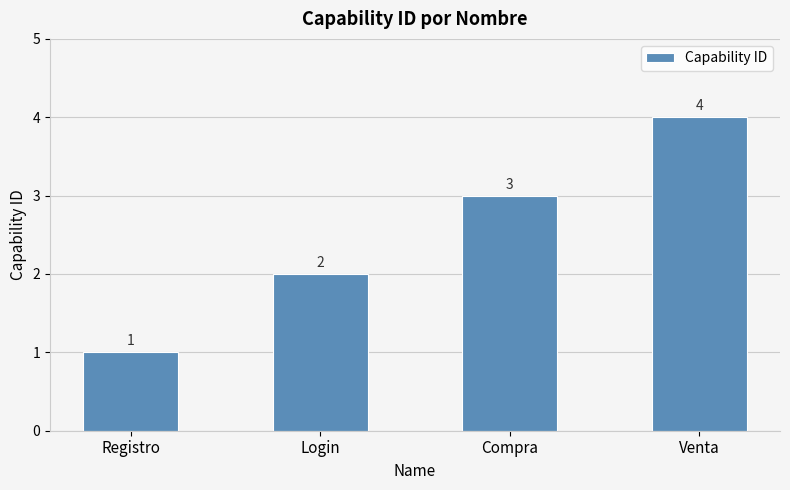

How many values are between 2 and 4?

3